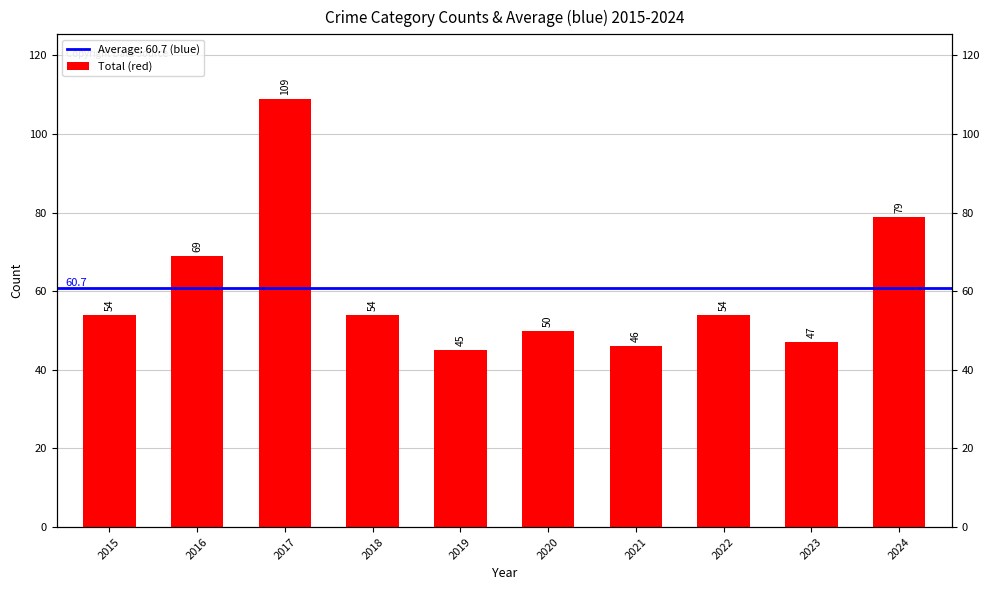

Which has a higher value, 2022 or 2018?

2022